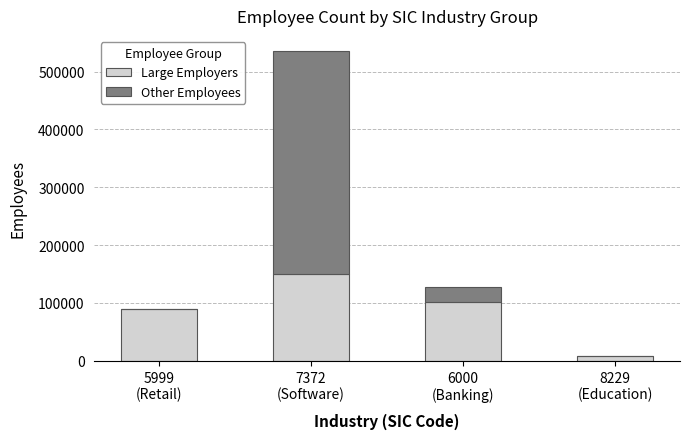

The Large Employers series shows 101104 at 6000
(Banking). True or false?

True